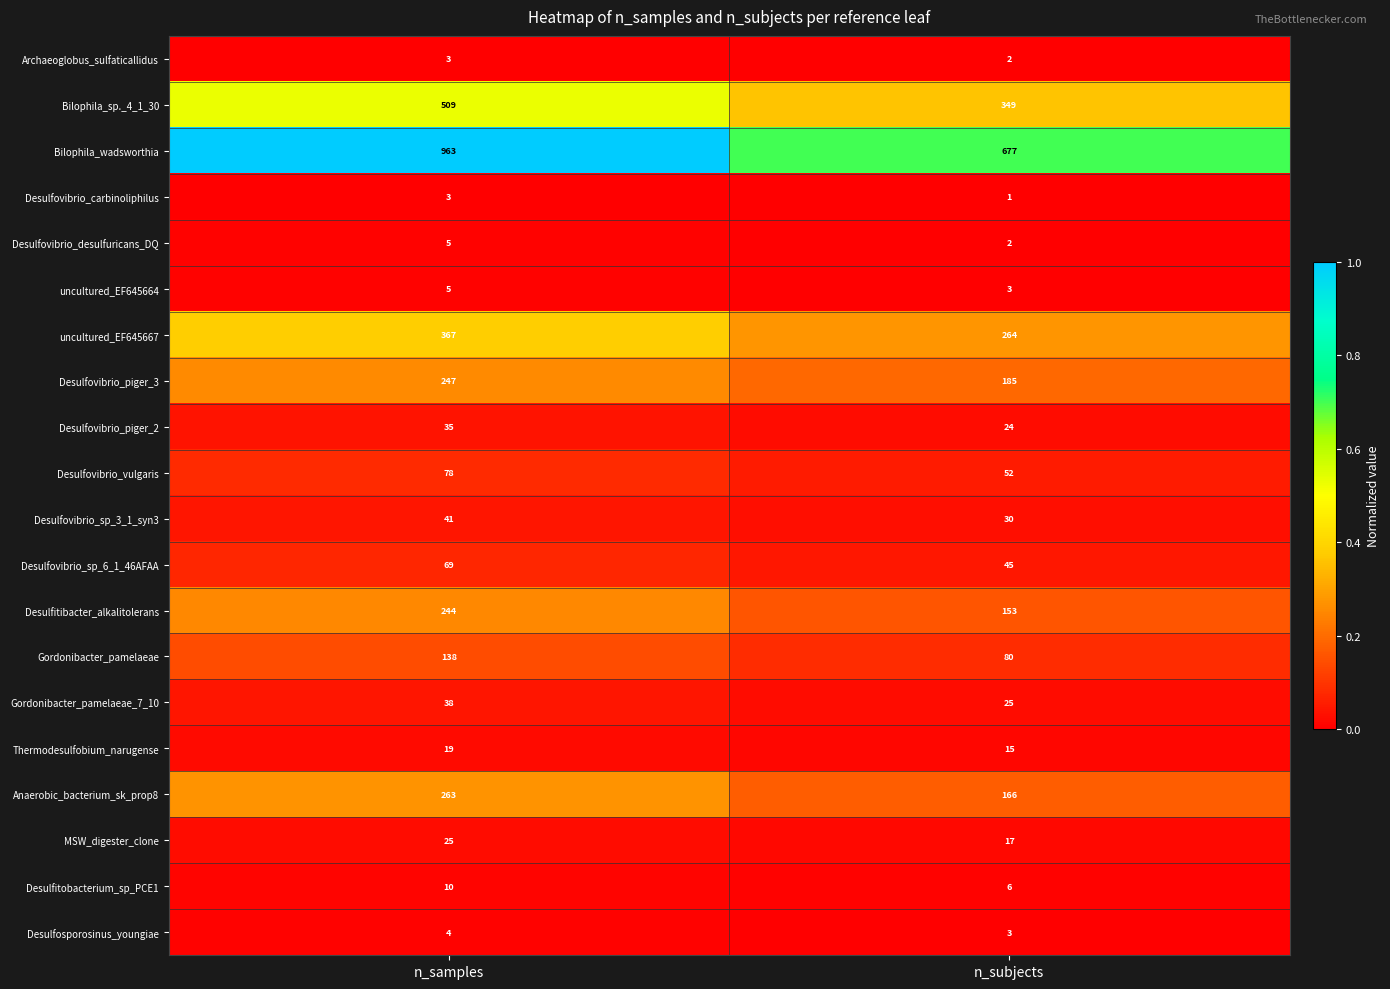

Rank the categories by Desulfitobacterium_sp_PCE1 value from highest to lowest.

n_samples, n_subjects